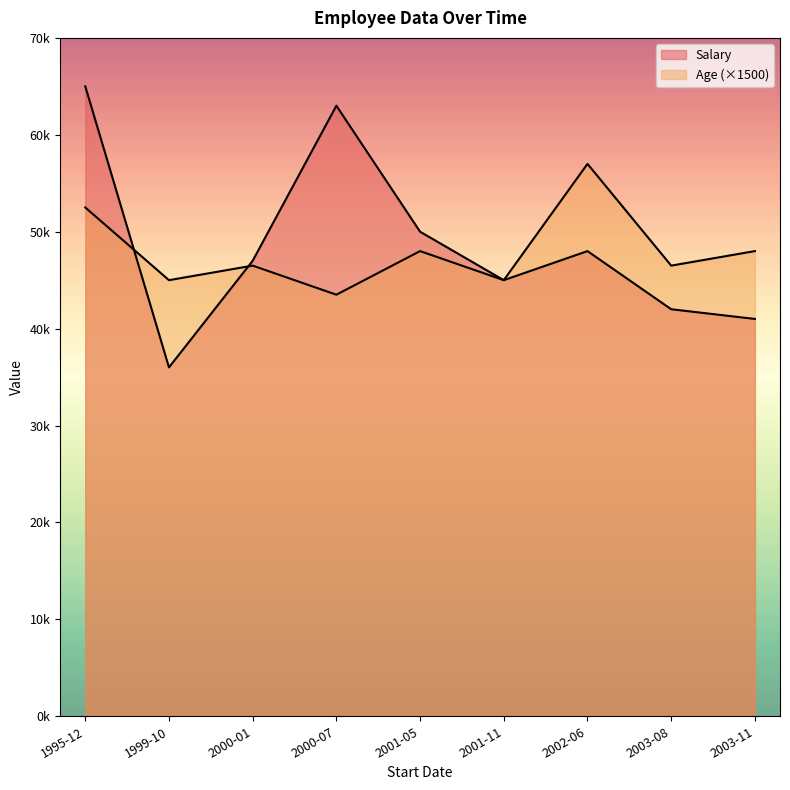

Which series has the largest range (max minus min)?

Salary